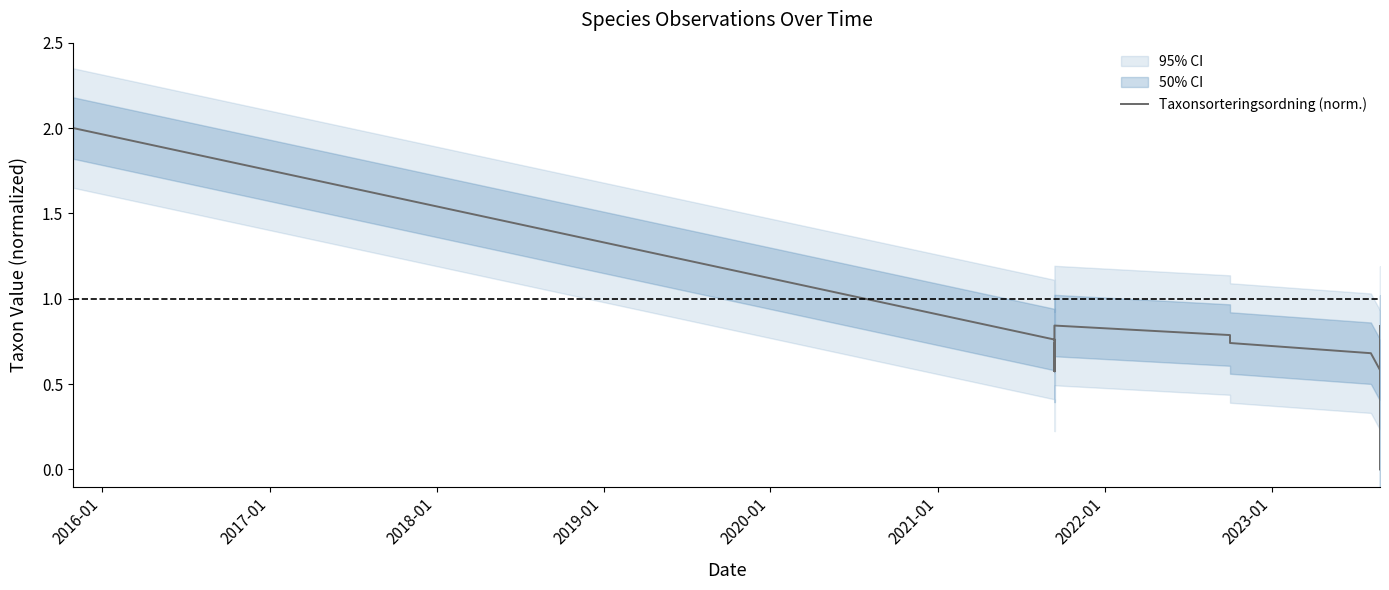

What is the value of the 6th point from the left?

0.6